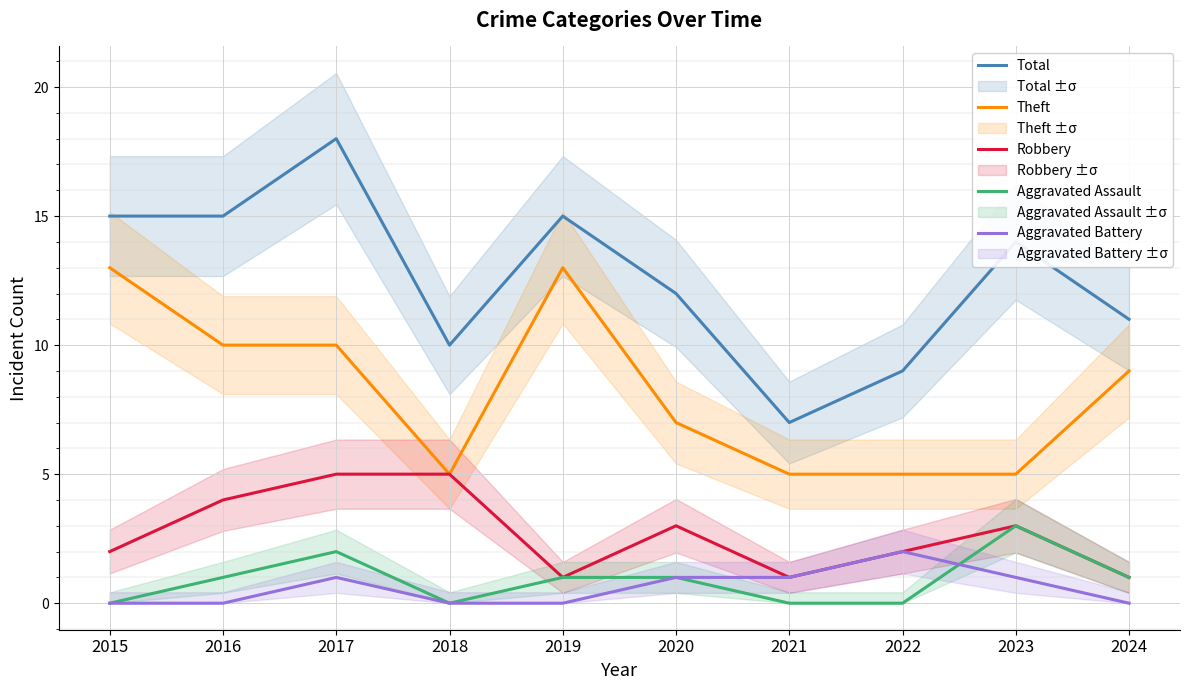

Is the value of Theft at 2021 greater than the value of Aggravated Battery at 2018?

Yes